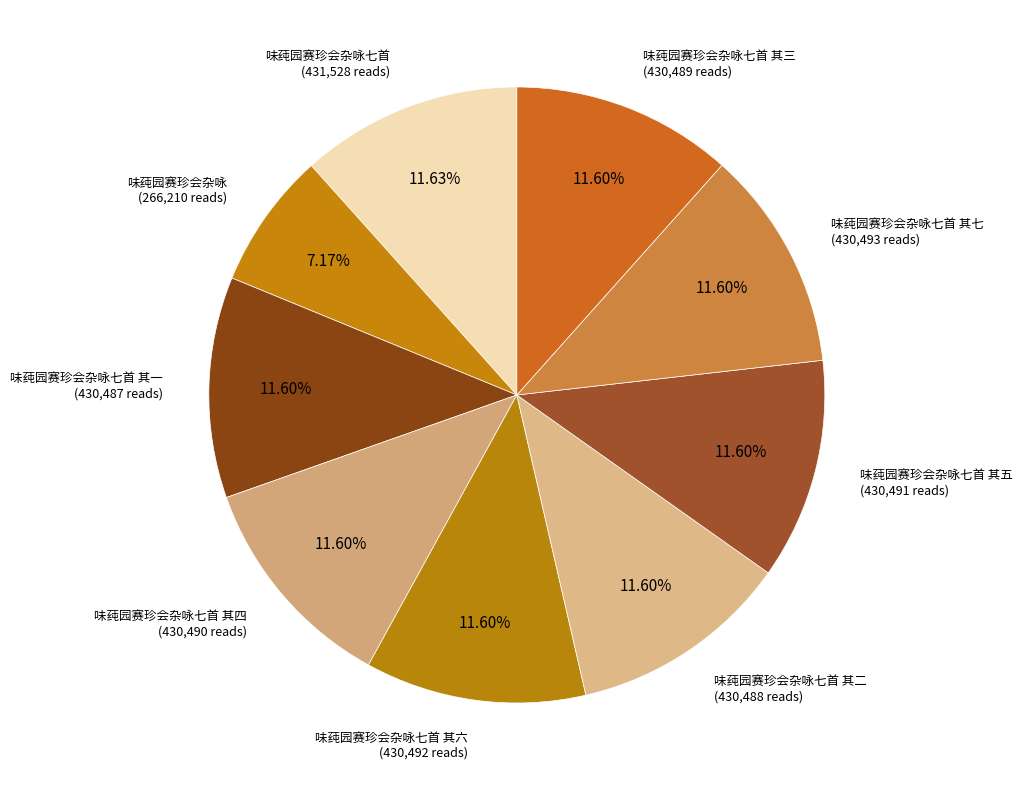

What percentage is the 味莼园赛珍会杂咏七首 其二 slice, to the nearest percent?

12%